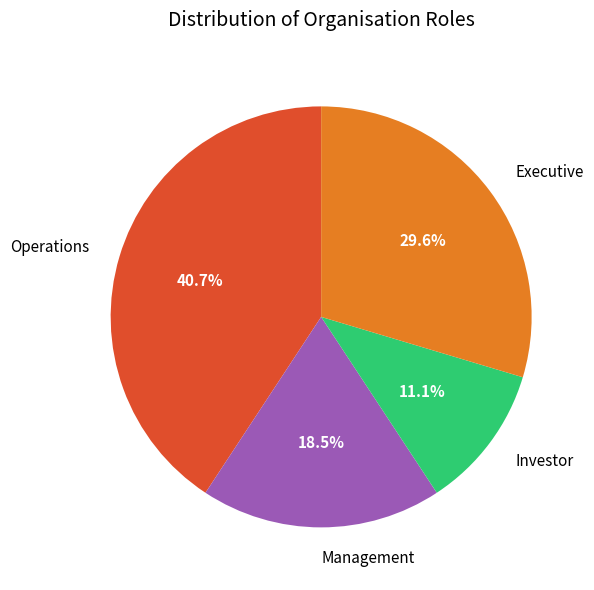

To the nearest percent, what is the combined percentage of Executive and Investor?

41%